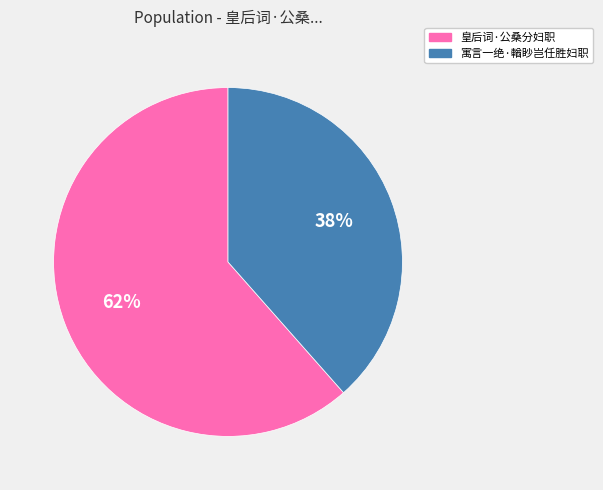

How many slices are in this pie chart?

2